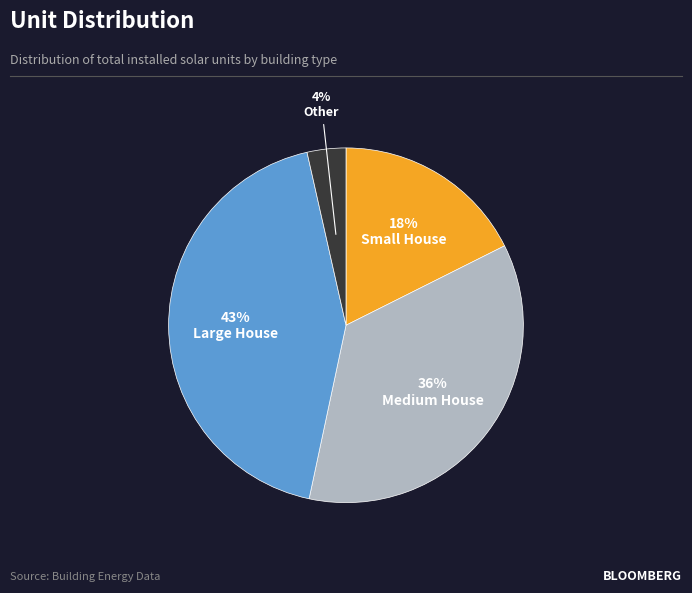

Which has a higher value, Small House or Medium House?

Medium House